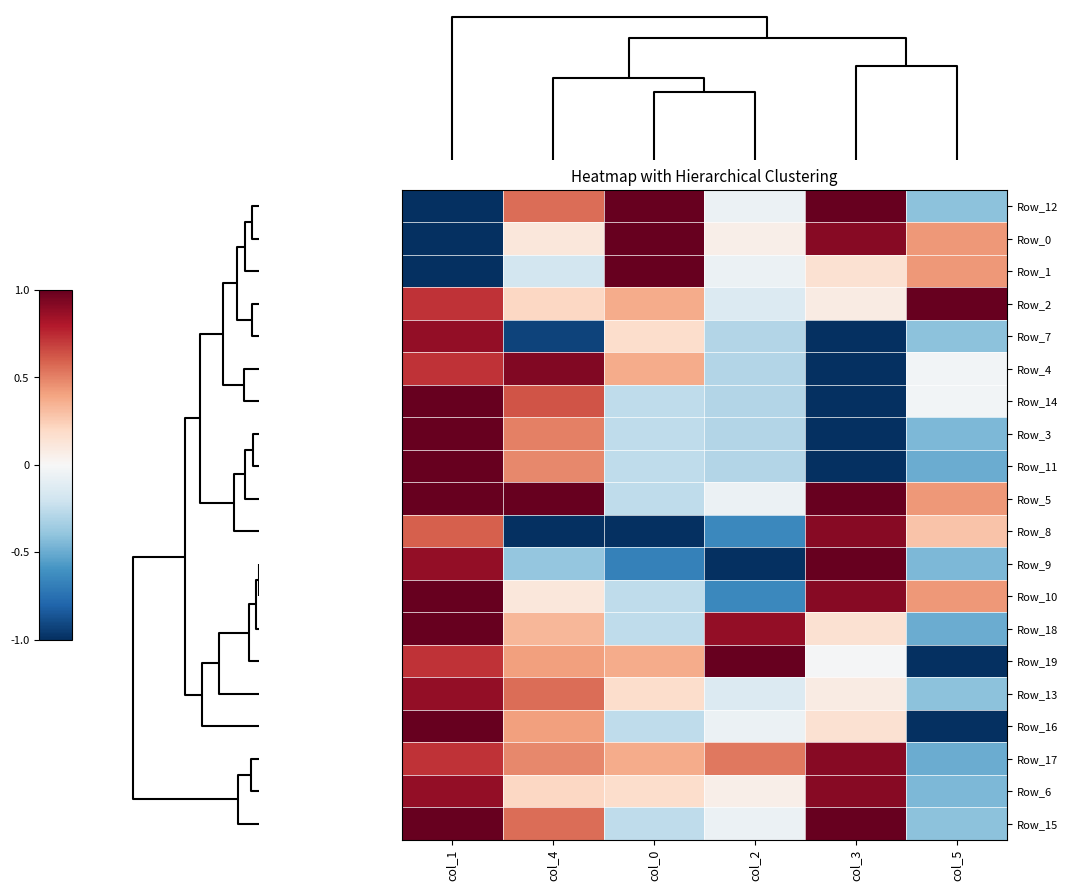

Rank the series by their maximum value, from highest to lowest.

Row_12, Row_0, Row_1, Row_2, Row_14, Row_3, Row_11, Row_5, Row_9, Row_10, Row_18, Row_19, Row_16, Row_15, Row_4, Row_8, Row_17, Row_6, Row_7, Row_13